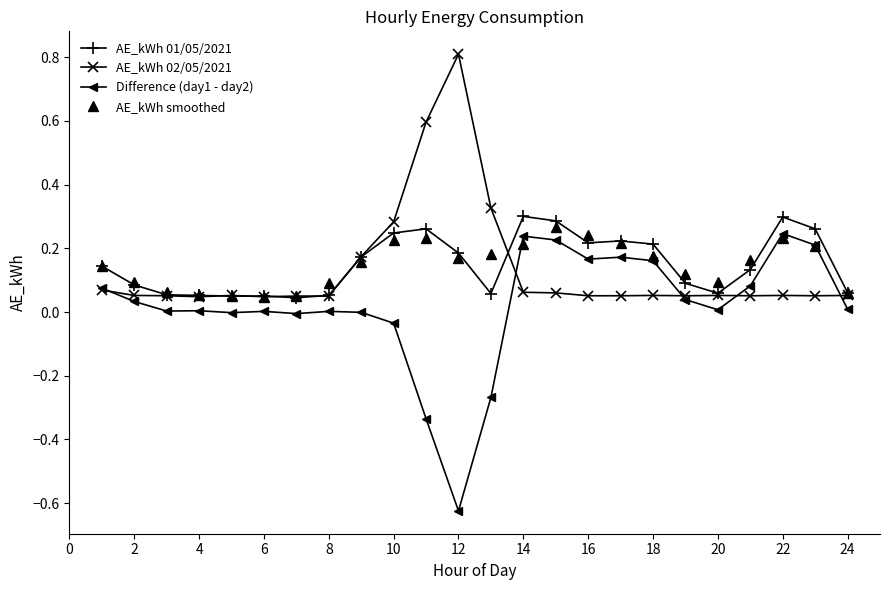

What is the greatest value displayed?

0.8